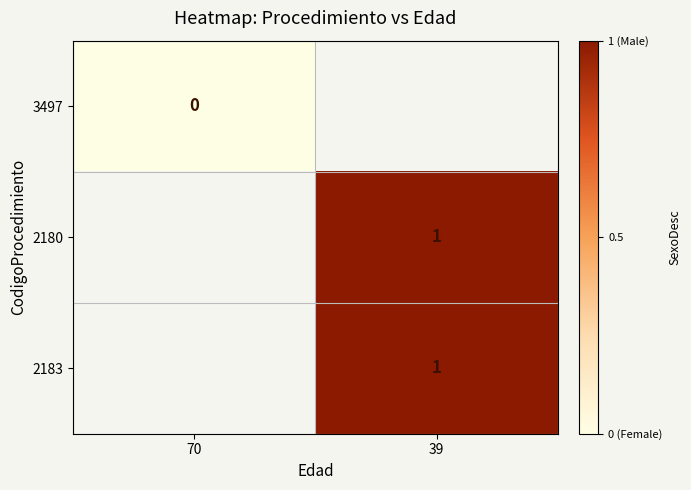

Is the value of 2180 at 39 greater than the value of 3497 at 70?

Yes